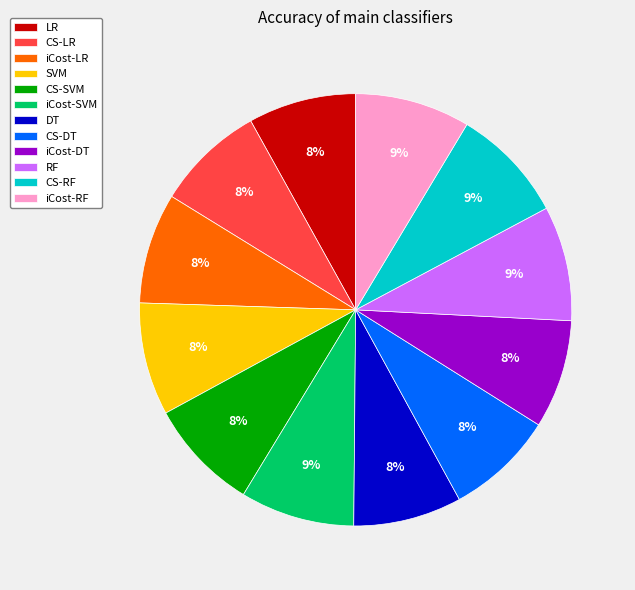

Do iCost-LR and CS-RF together represent more than half of the pie?

No